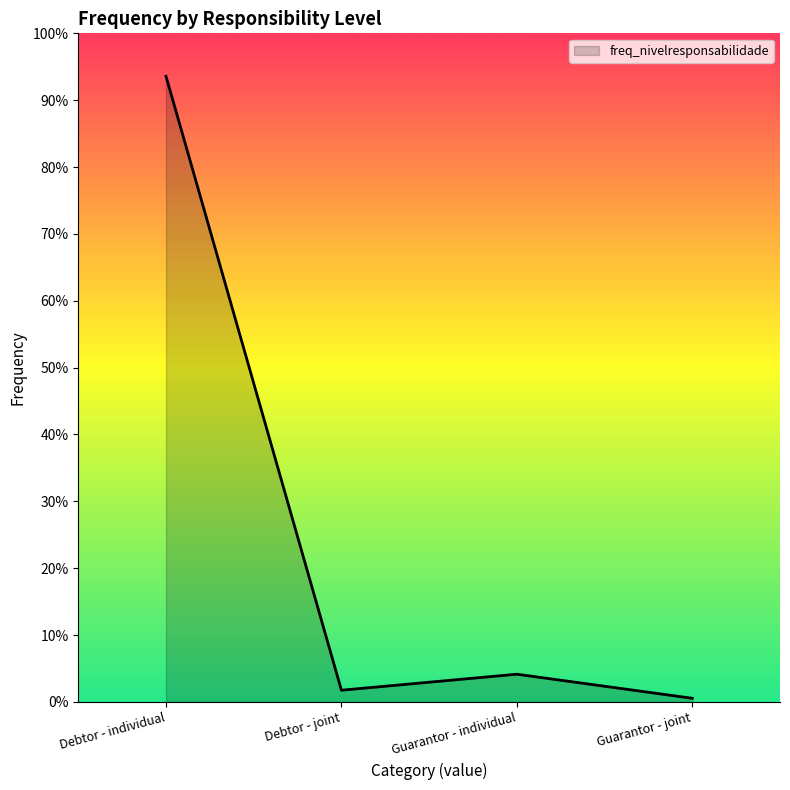

The chart shows a value of 0.0 at Debtor - joint. True or false?

False